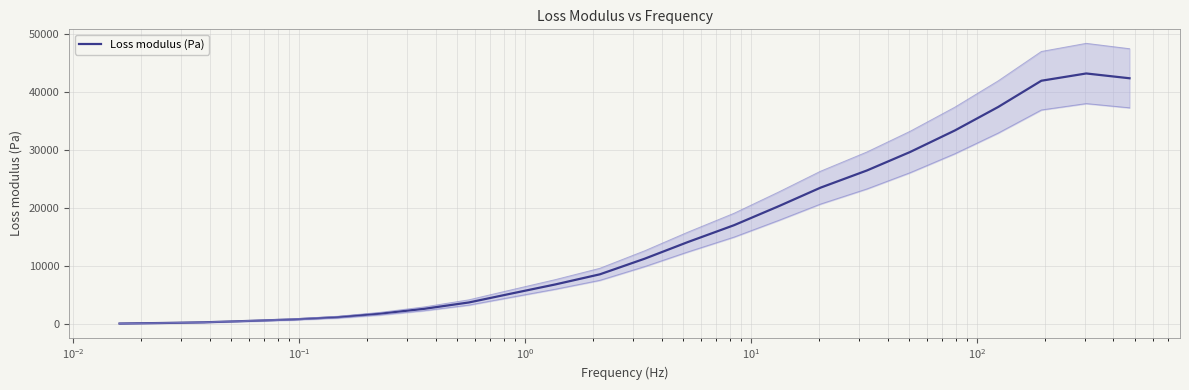

Is it true that the value at 22 is 28872.6?

False